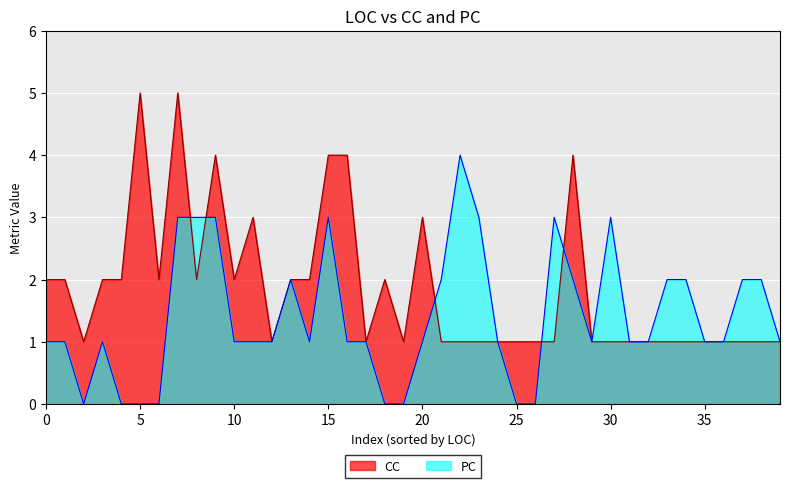

True or false: PC has a value of 1 at 35.

True